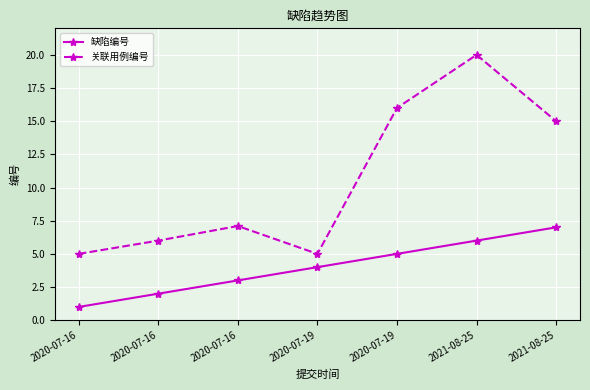

What are all the series names shown in the legend?

缺陷编号, 关联用例编号